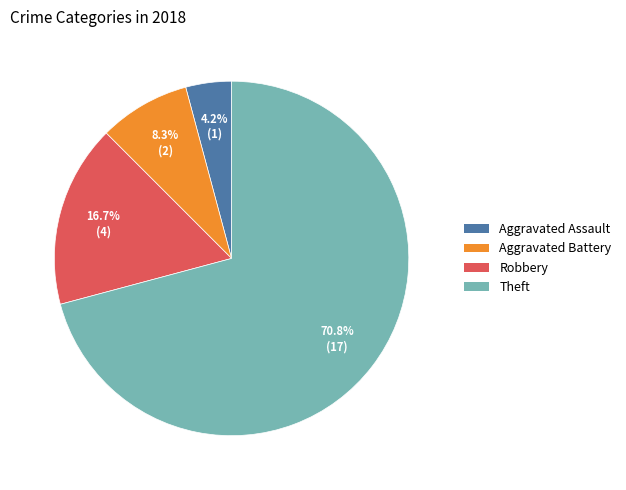

The Aggravated Battery slice represents 8% of the pie. True or false?

True